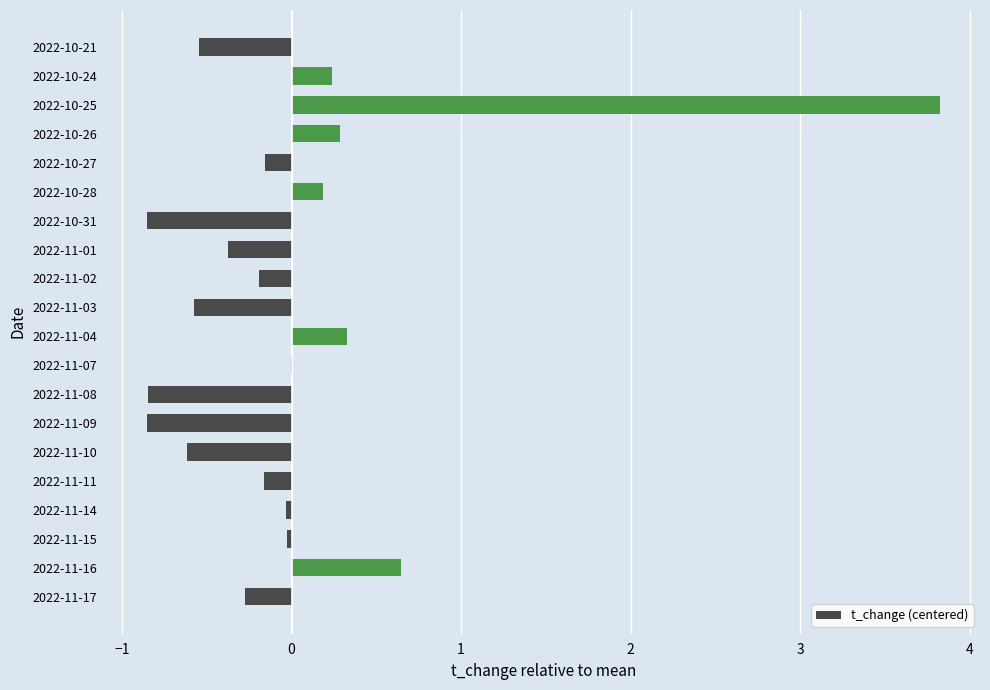

Where is the data nearest to the value 1?

2022-11-16